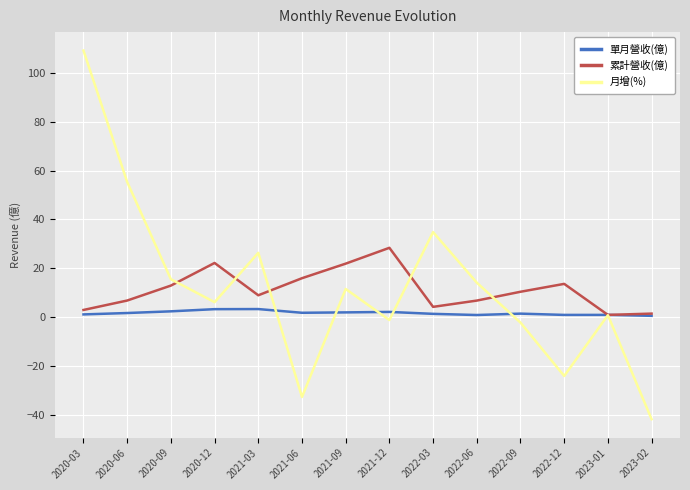

What is the sum of all 單月營收(億) values?

23.4